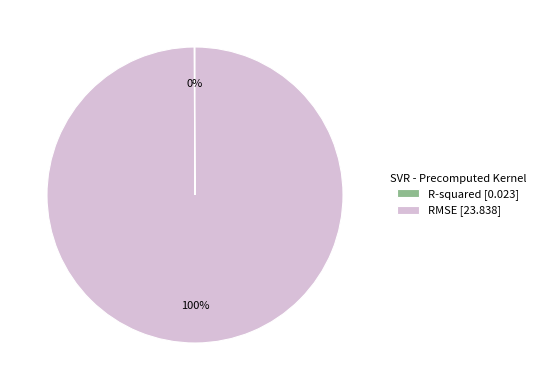

To the nearest percent, what is the average slice percentage?

50%